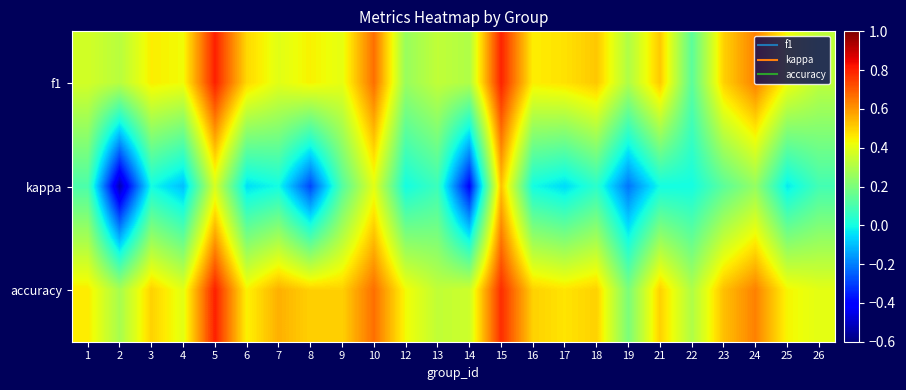

What is the spread (max minus min) of values at 17?

0.5